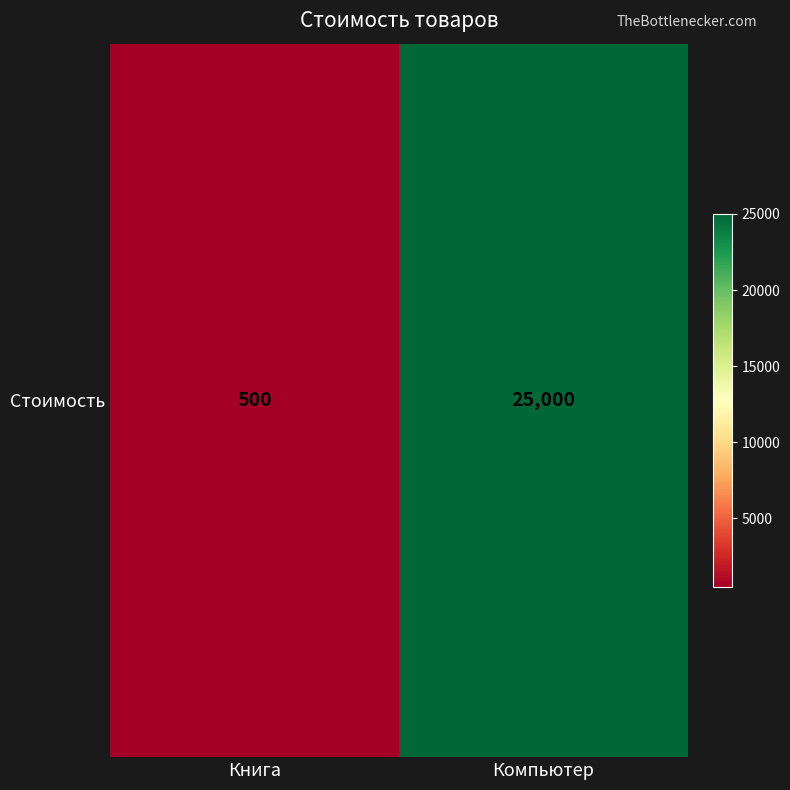

List the labels in order of value, smallest first.

Книга, Компьютер